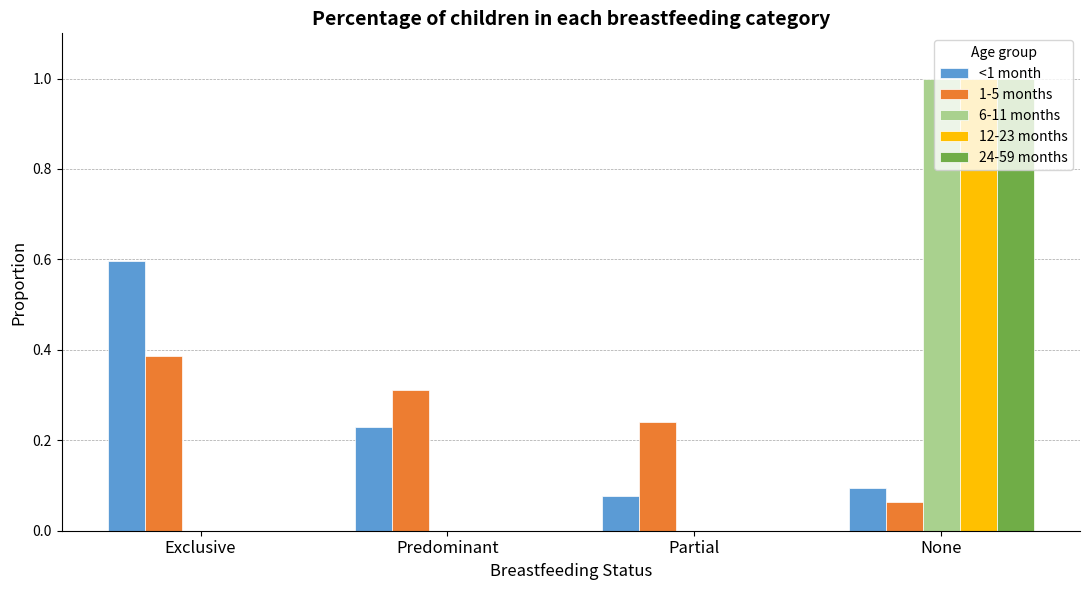

Read the 12-23 months value at None.

1.0